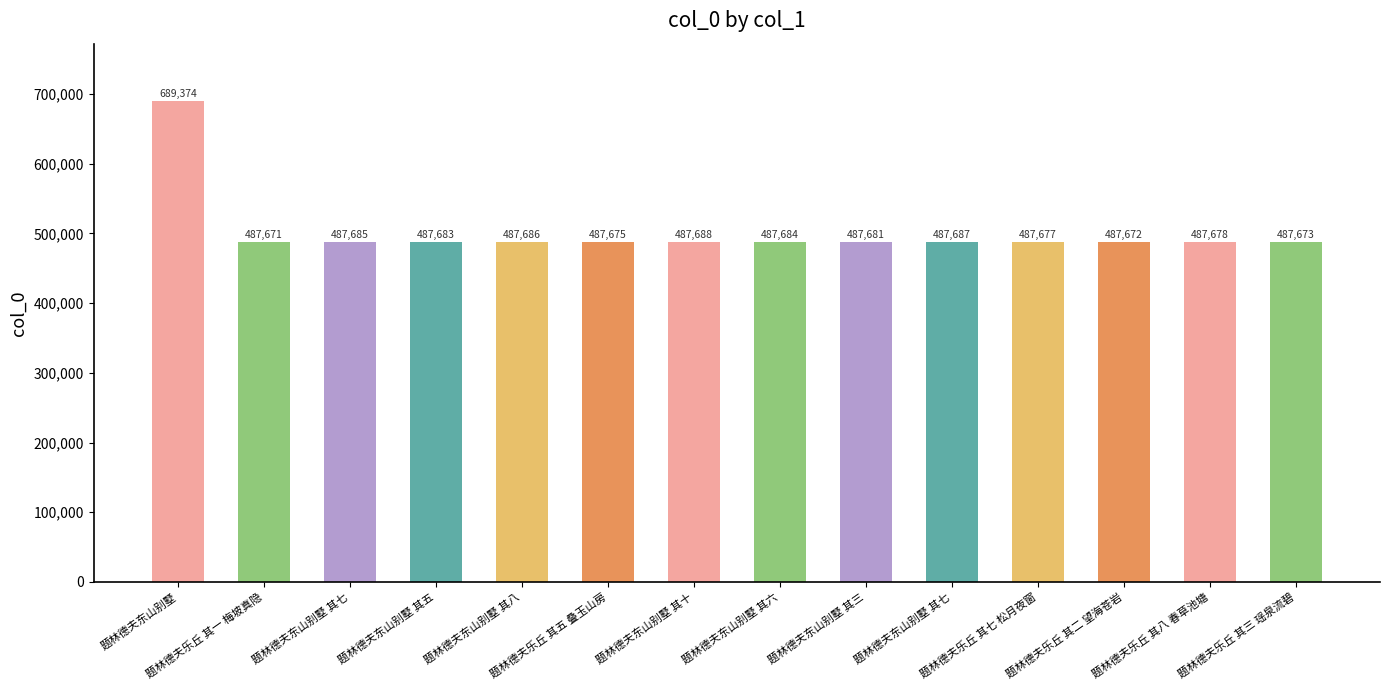

What is the ratio of the value at 题林德夫东山别墅 其七 to the value at 题林德夫东山别墅 其八?

1.0